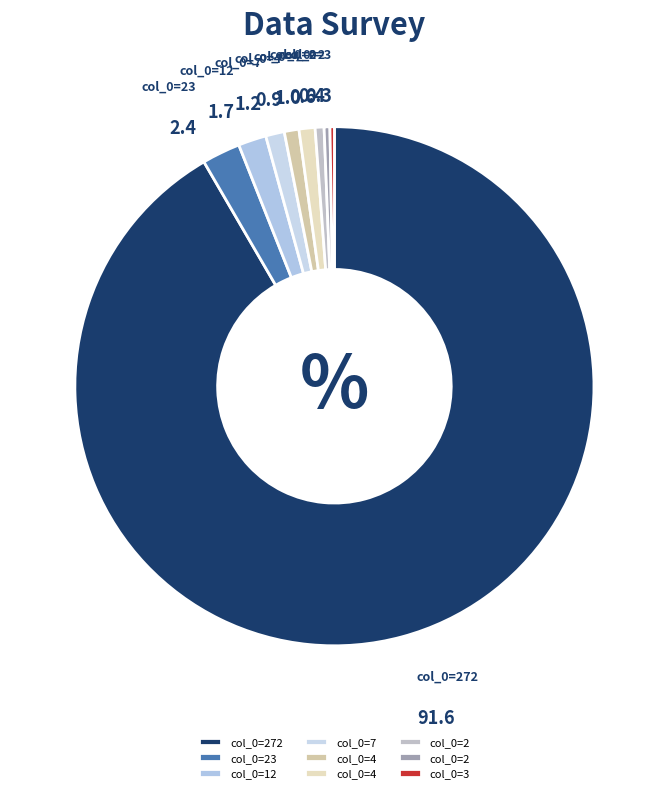

Which slice is the smallest?

2